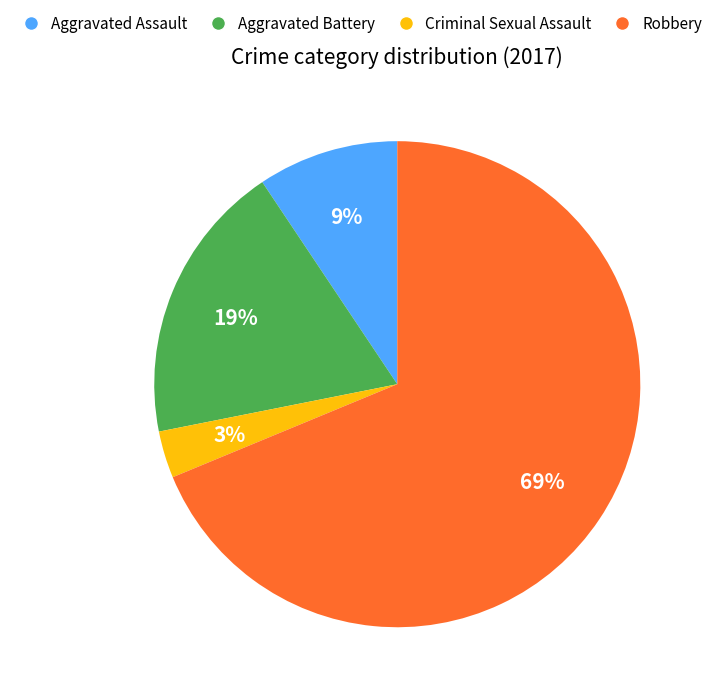

What is the majority slice?

Robbery